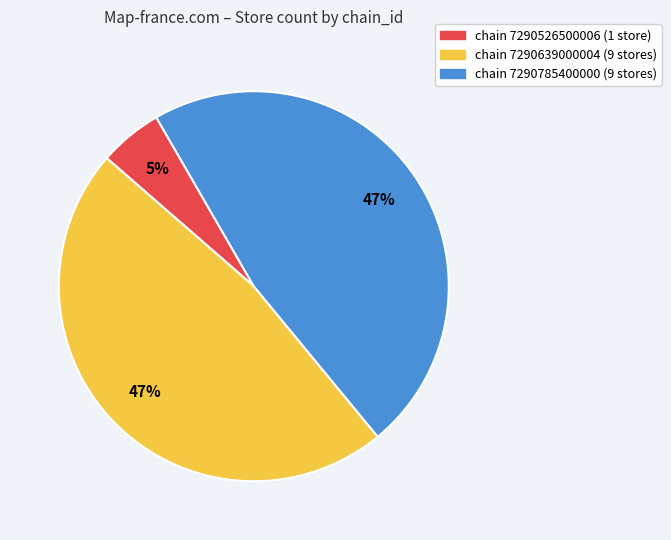

What is the smallest slice in the pie chart?

chain 7290526500006 (1 store)